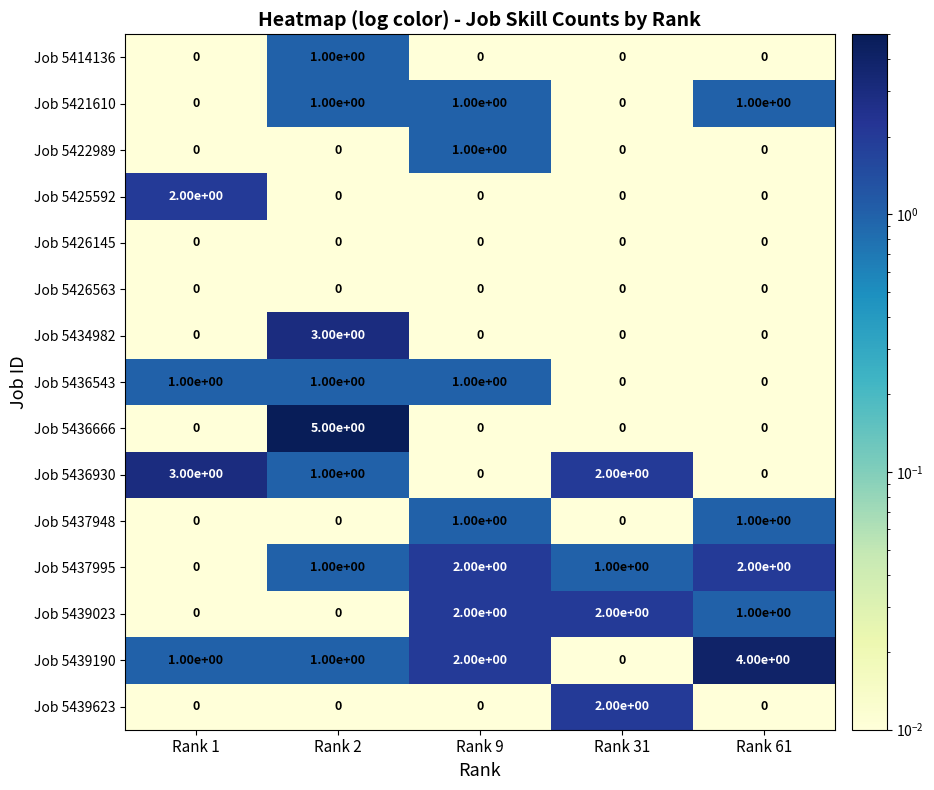

What is the maximum value shown in the chart?

5